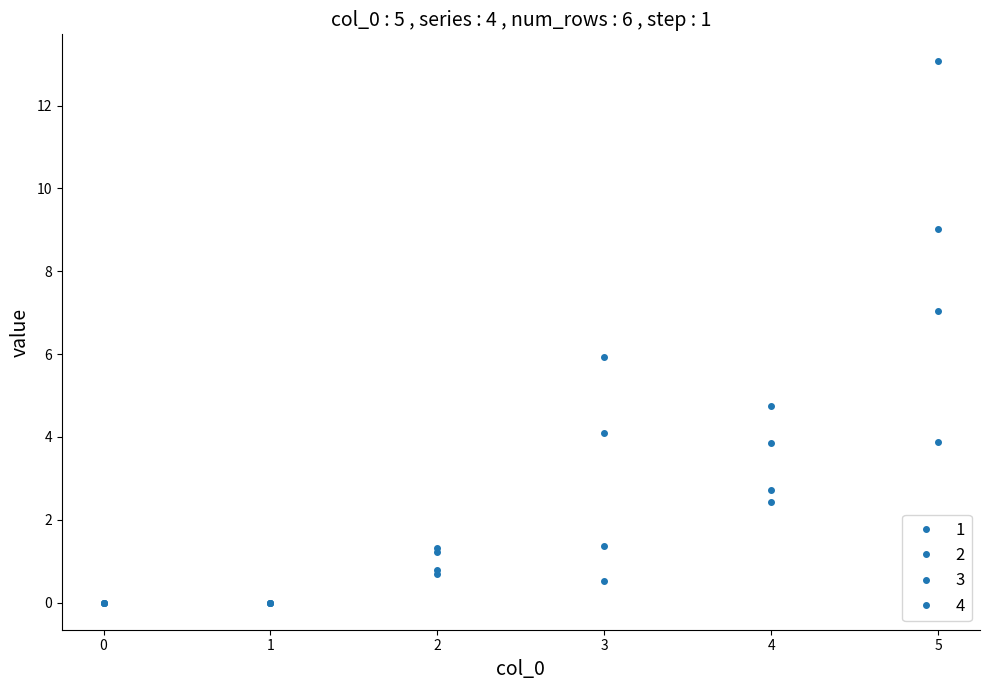

Count the number of data series in this chart.

4